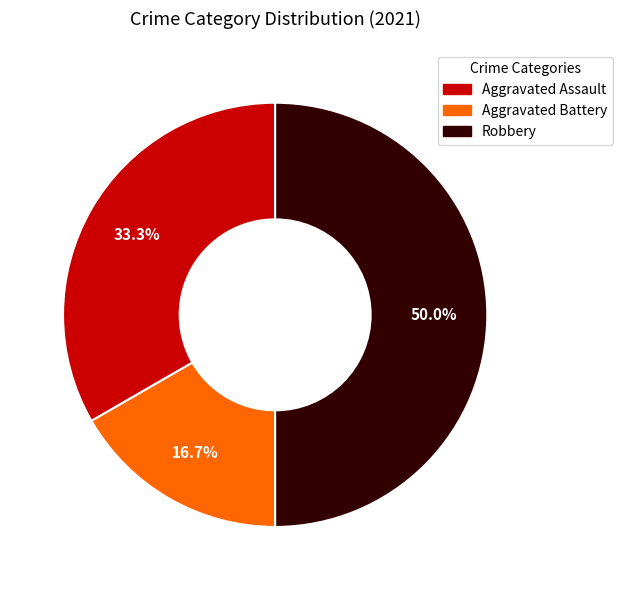

Between Robbery and Aggravated Assault, which is larger?

Robbery